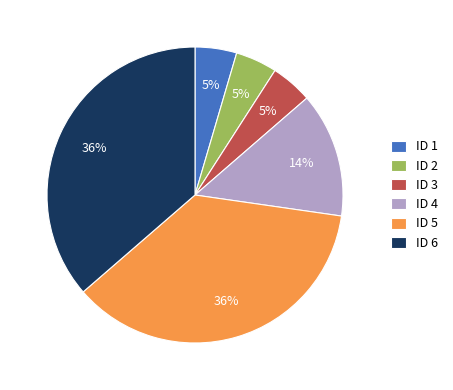

Is it true that ID 2 is 11% of the pie?

False